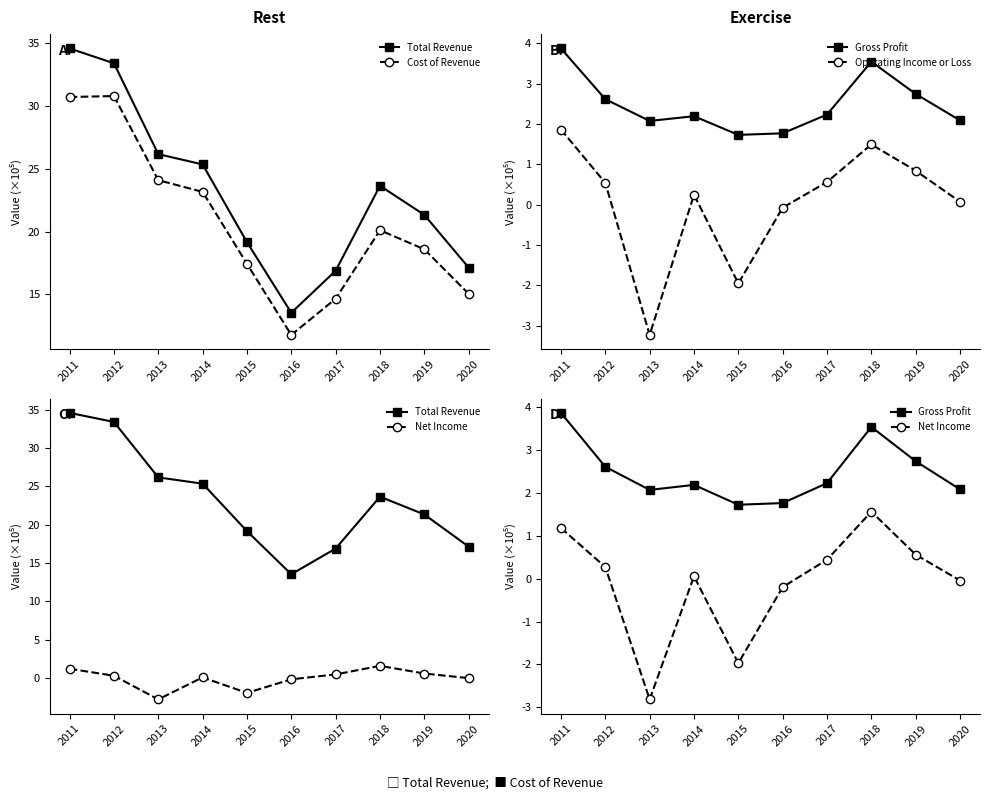

How many values in Net Income are above zero?

6